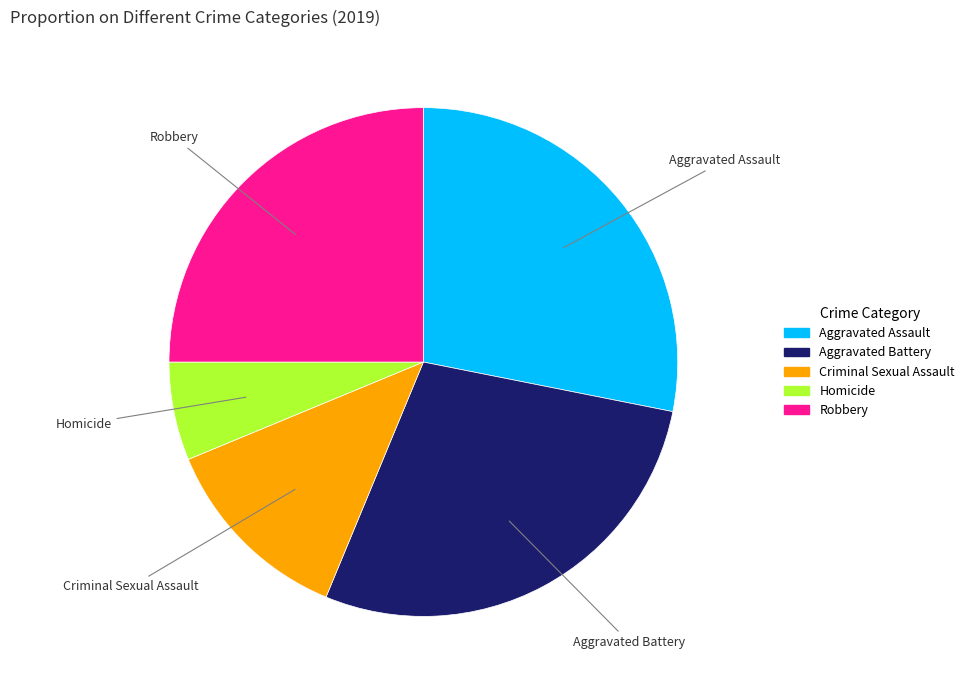

Is it true that Homicide is 17% of the pie?

False